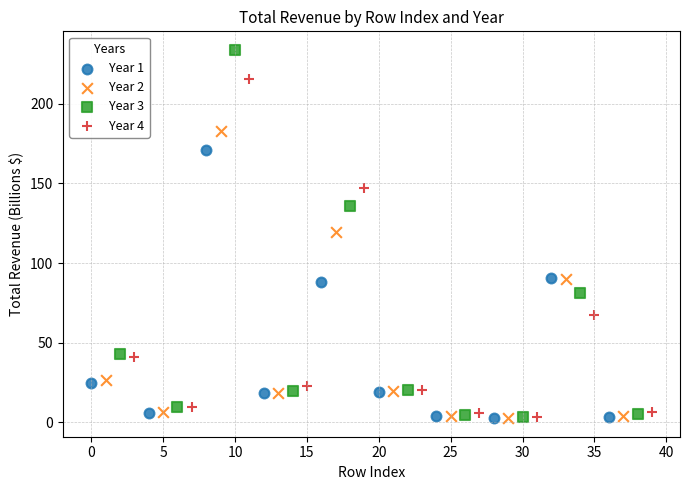

Which series reaches the maximum Y coordinate?

Year 3